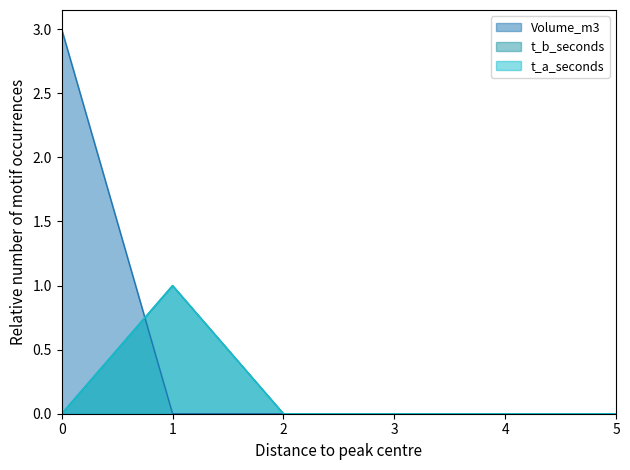

What is the maximum value shown in the chart?

3